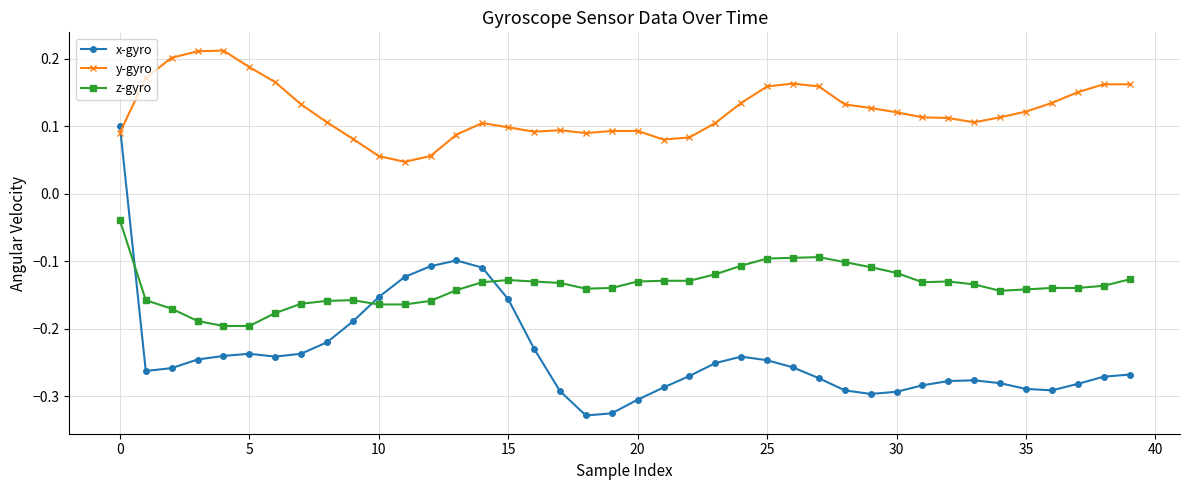

Which series has the largest total across all categories?

y-gyro